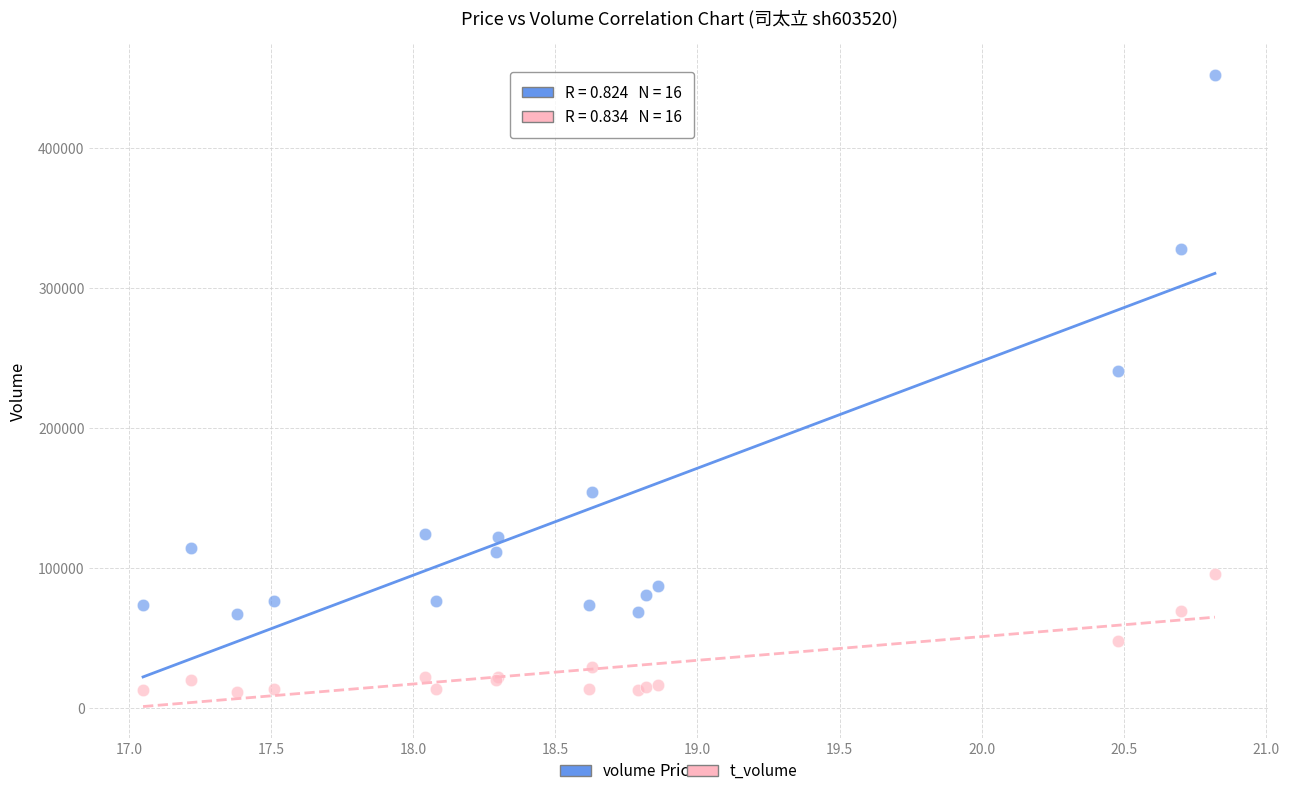

Which series has the widest spread of Y values?

volume